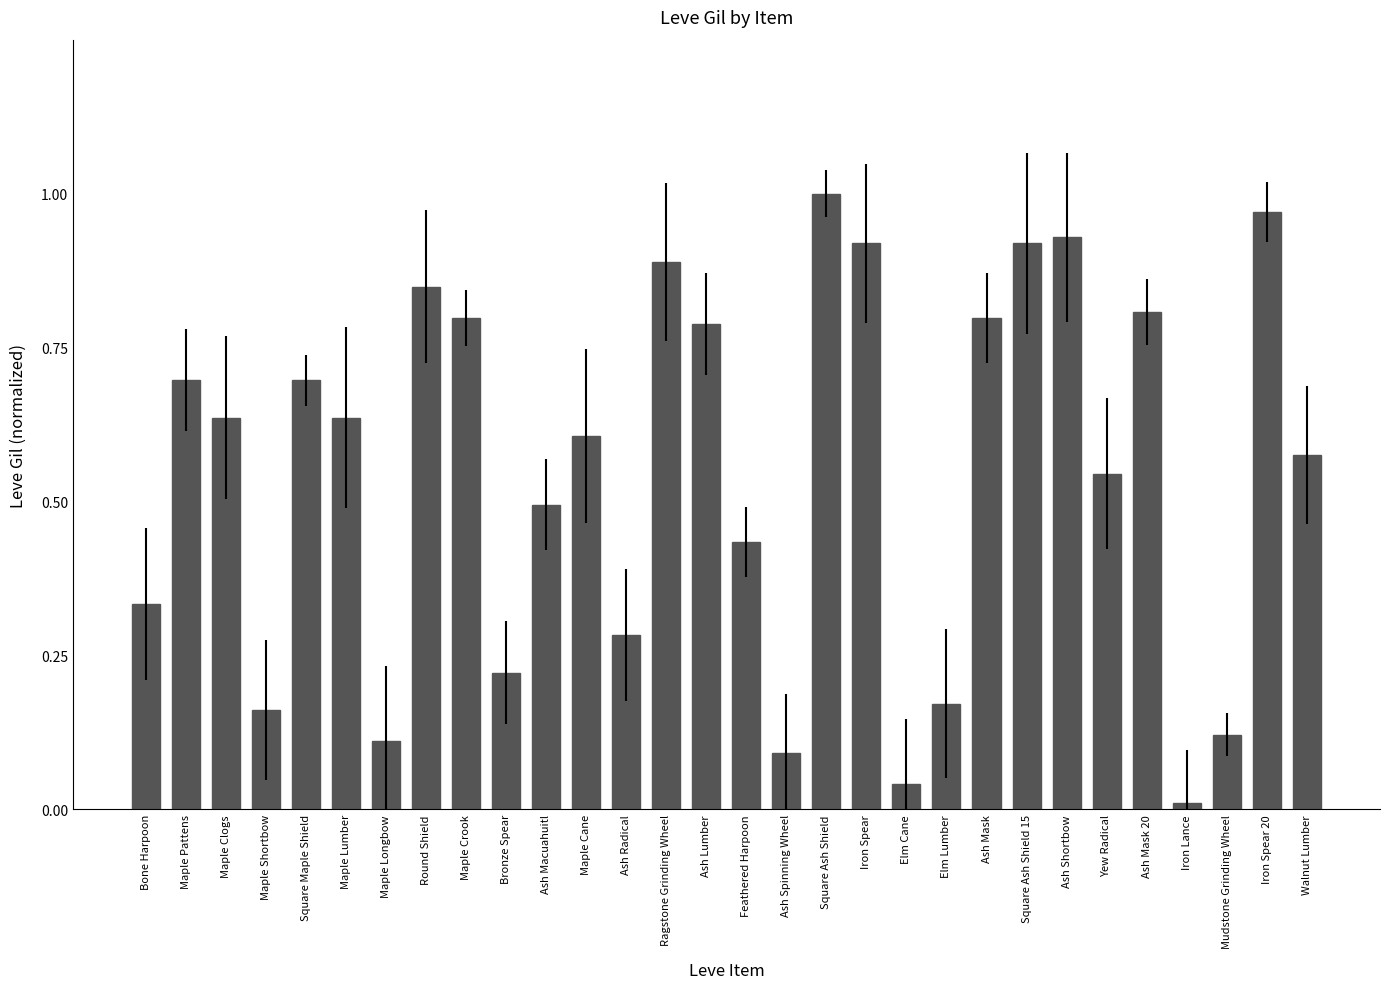

What is the label of the 5th bar from the left?

Square Maple Shield